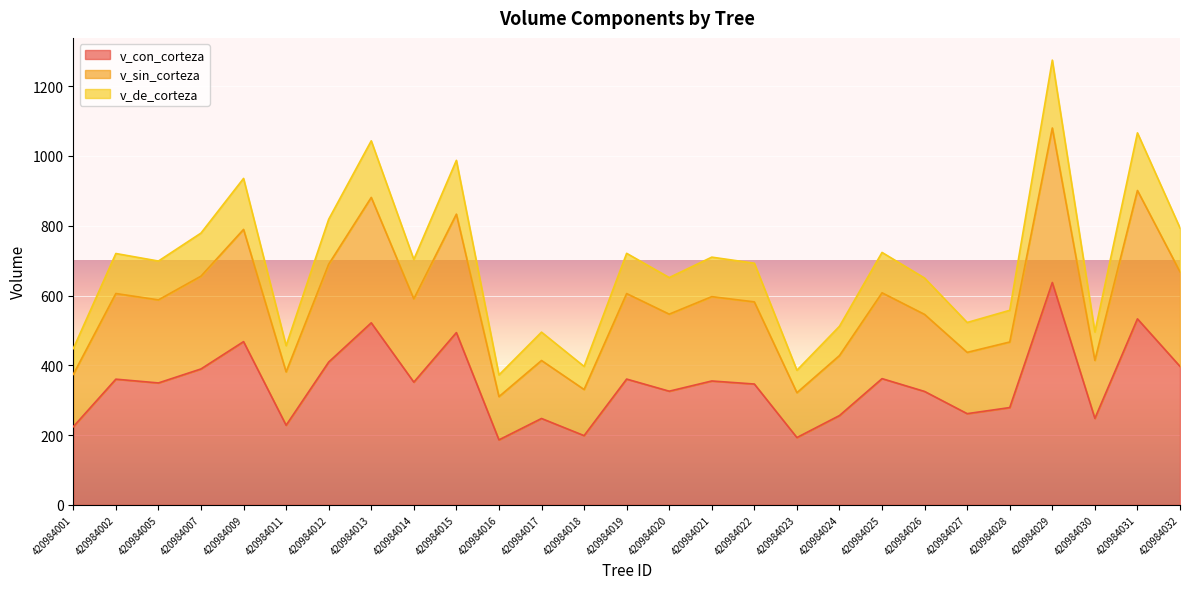

Read the v_sin_corteza value at 420984023.

321.4